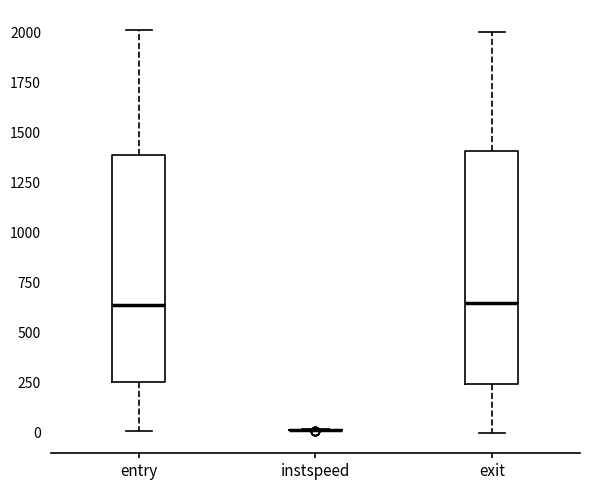

Where is the lower edge of the box for entry on the y-axis? The values are not printed on the chart, so give them approximately, as read against the axis.

250